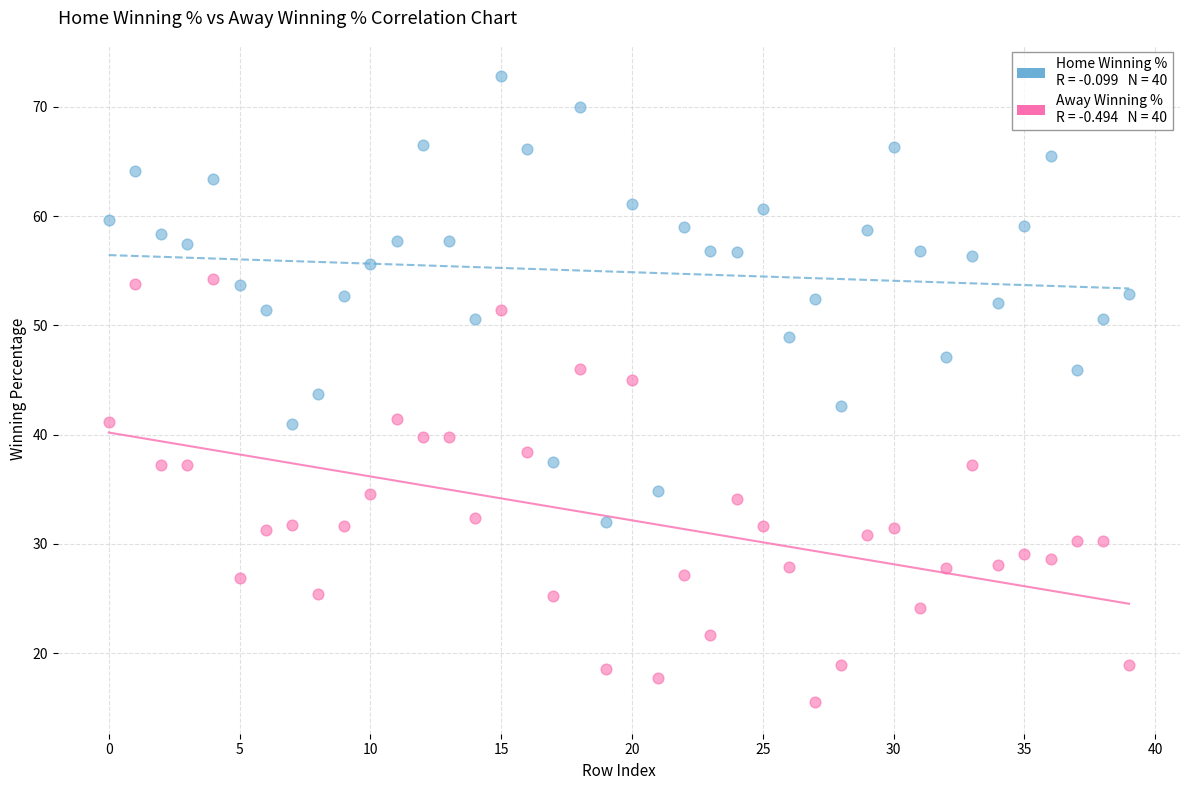

Across all data points, what is the range of Y values (max minus min)?

57.3